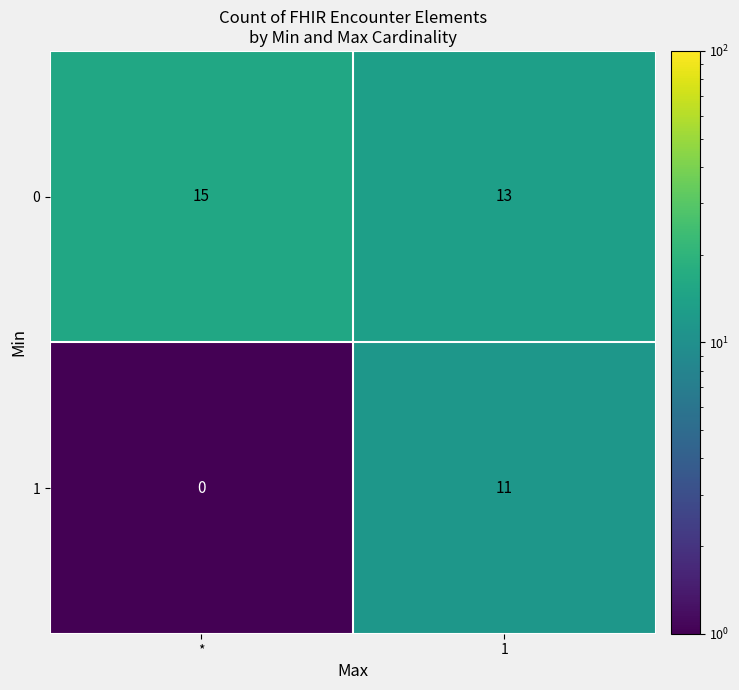

What is the approximate value of 0 at 1?

13